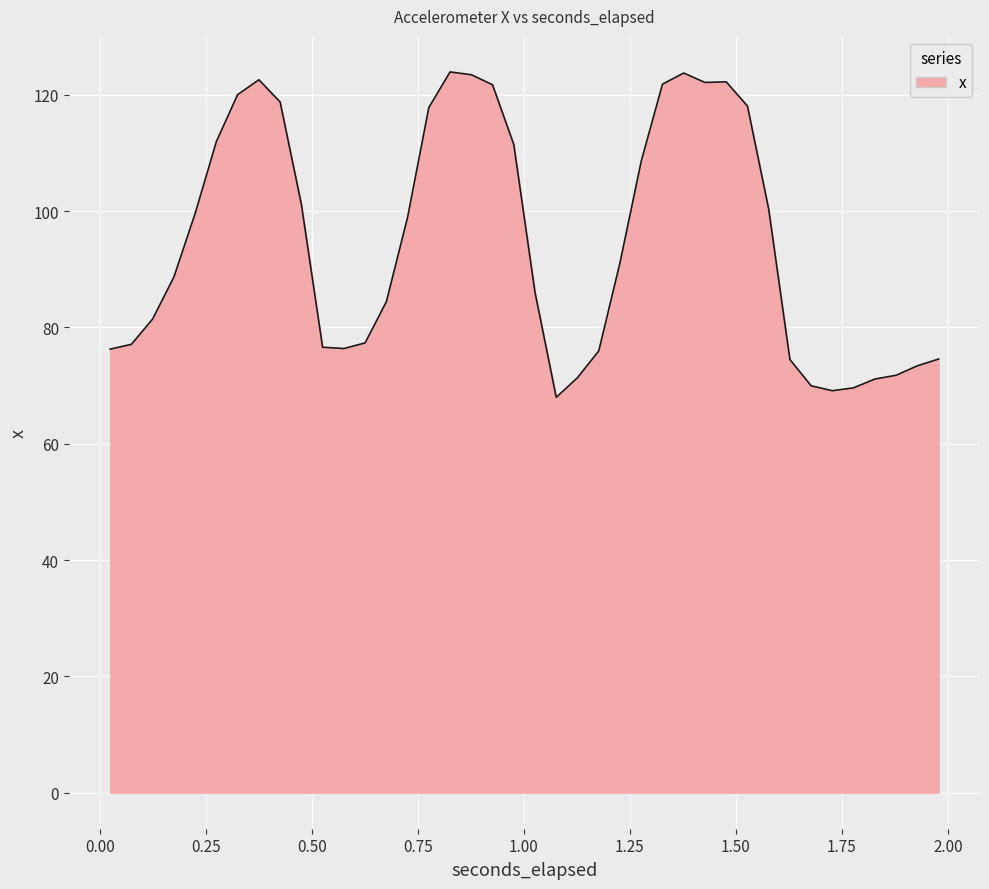

Does the chart have visible grid lines?

Yes